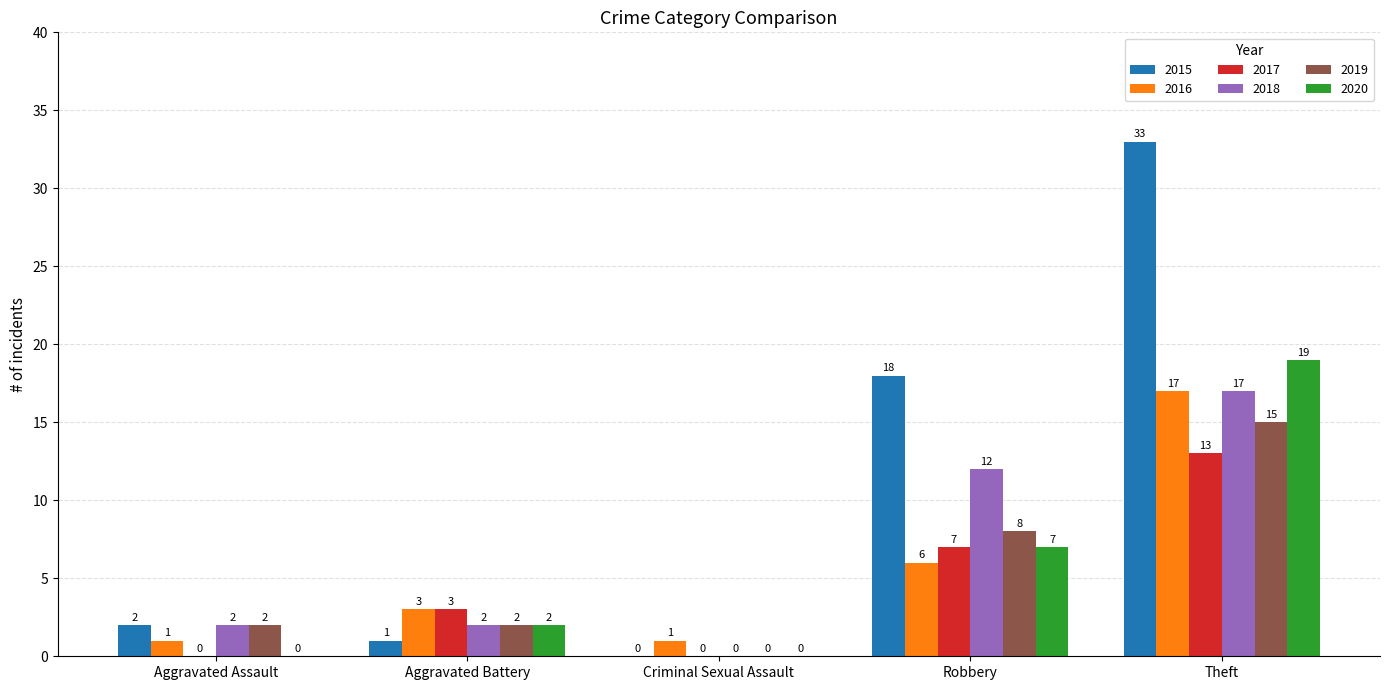

What is the sum of all 2020 values?

28